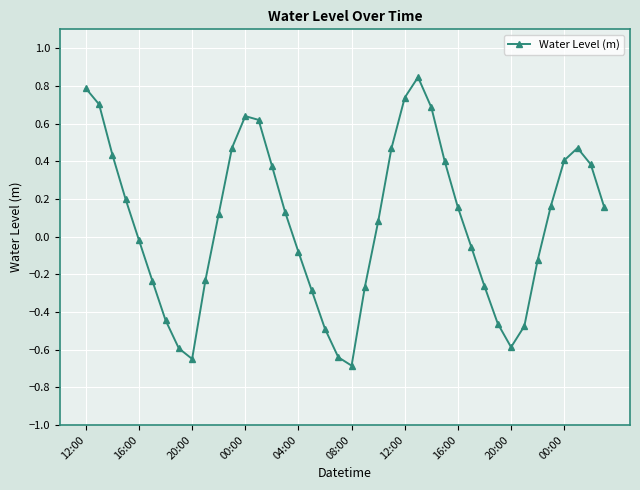

What is the difference between the second highest and minimum values?

1.5